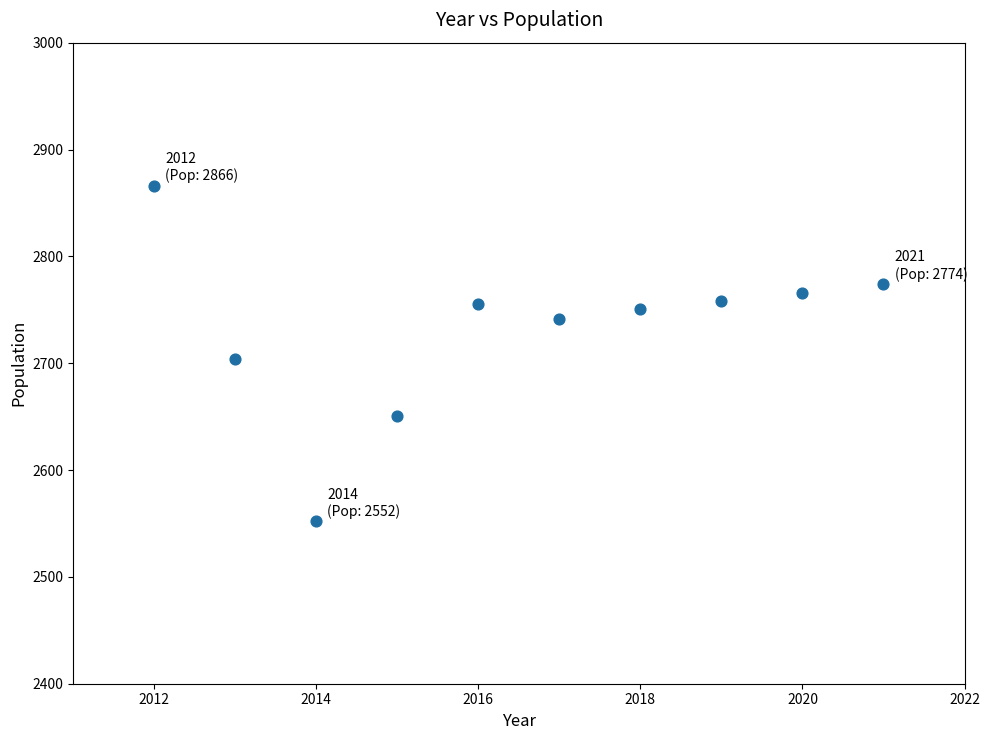

What is the range of X values (max minus min)?

9